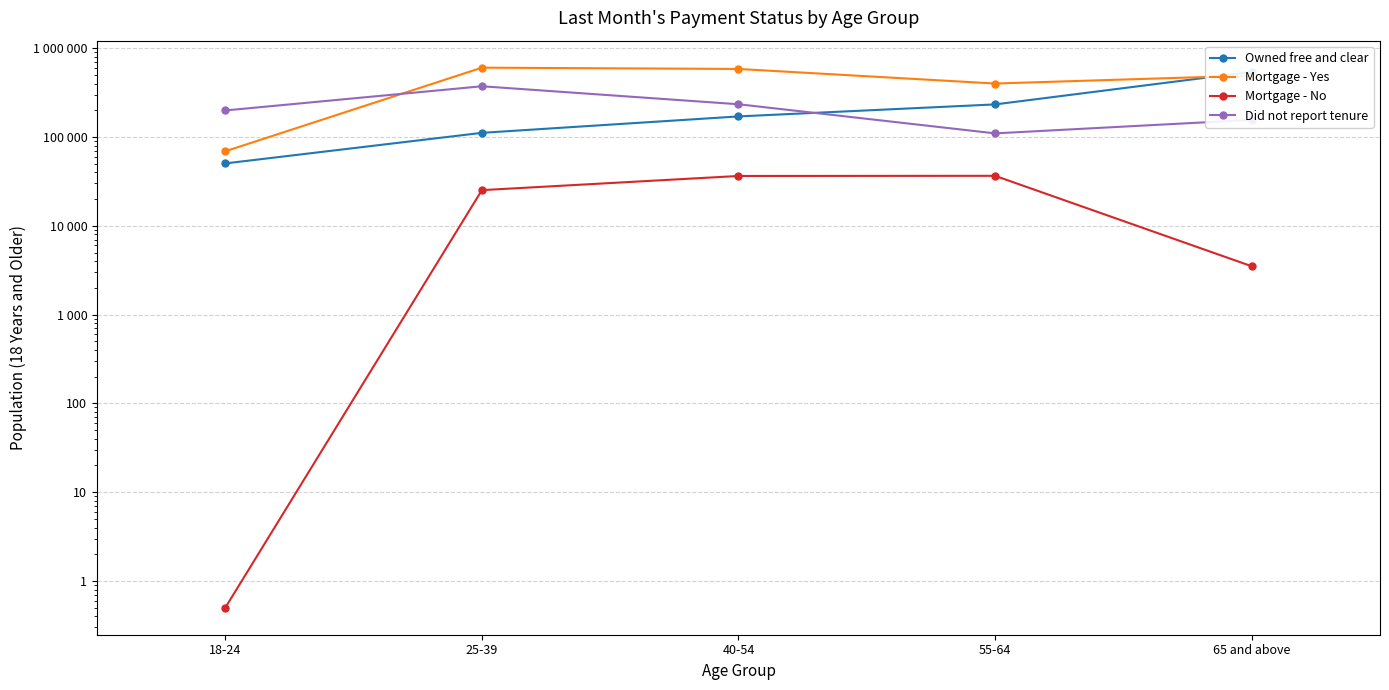

At which label does Owned free and clear reach its peak?

65 and above